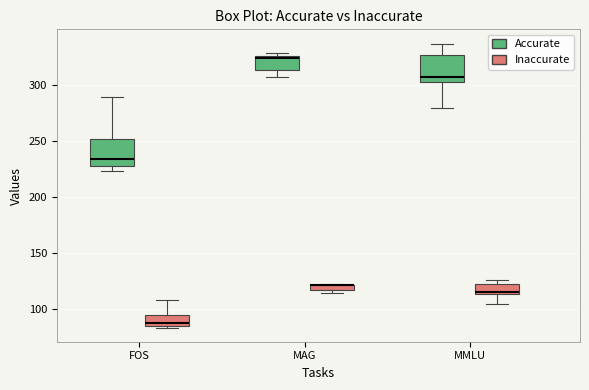

Where is the upper edge of the box for FOS (Accurate) on the y-axis? The values are not printed on the chart, so give them approximately, as read against the axis.

250